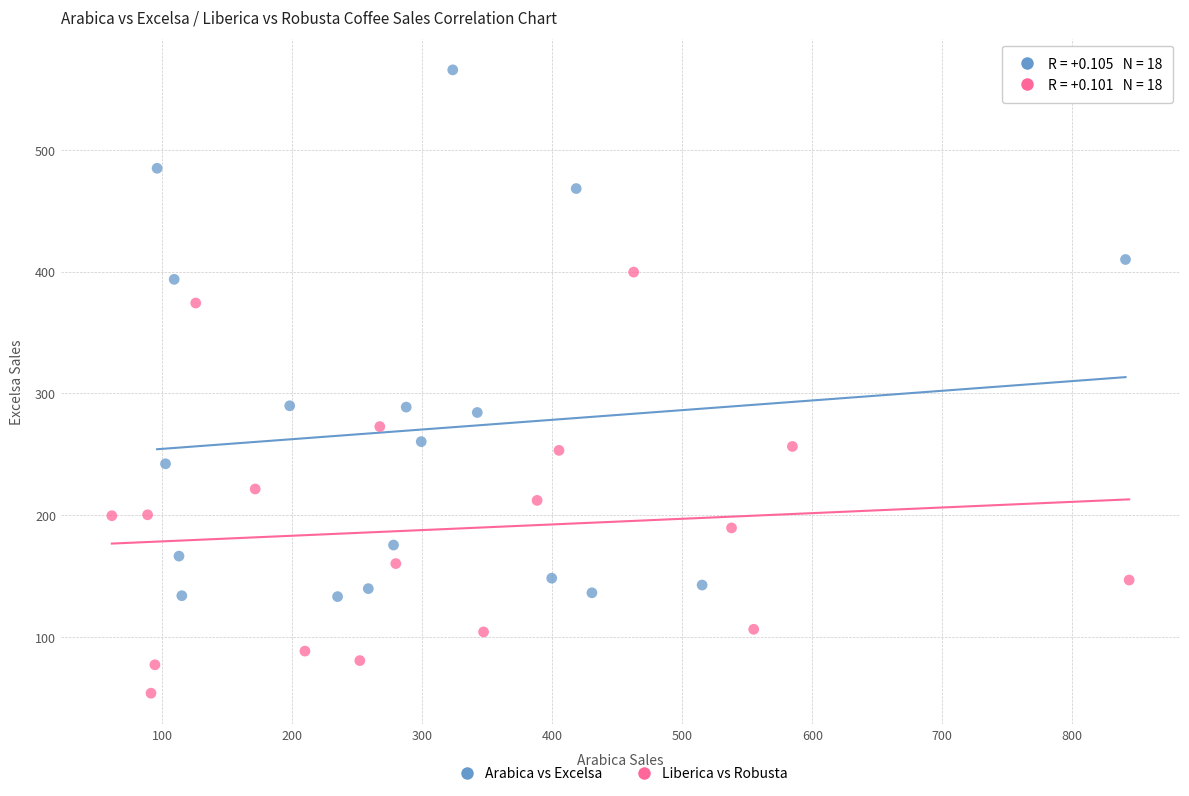

Which series contains the lowest Y value?

Liberica vs Robusta